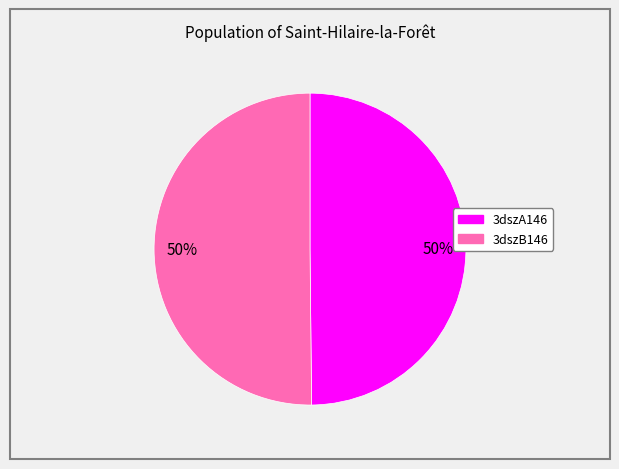

Count the number of slices in the pie.

2